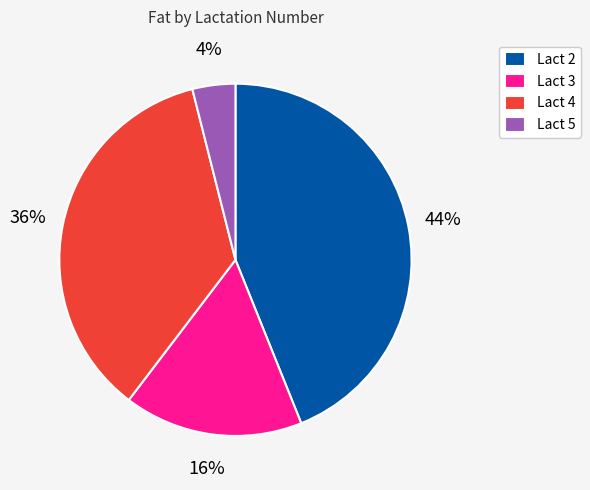

To the nearest percent, what percentage of the pie is Lact 5?

4%